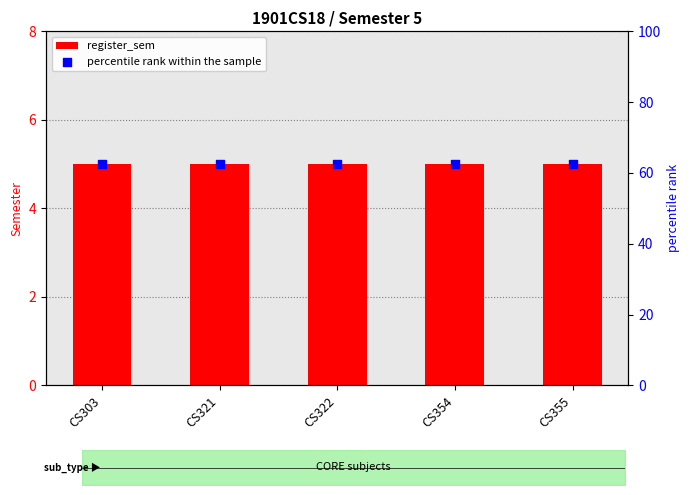

Which series has the widest spread of Y values?

register_sem